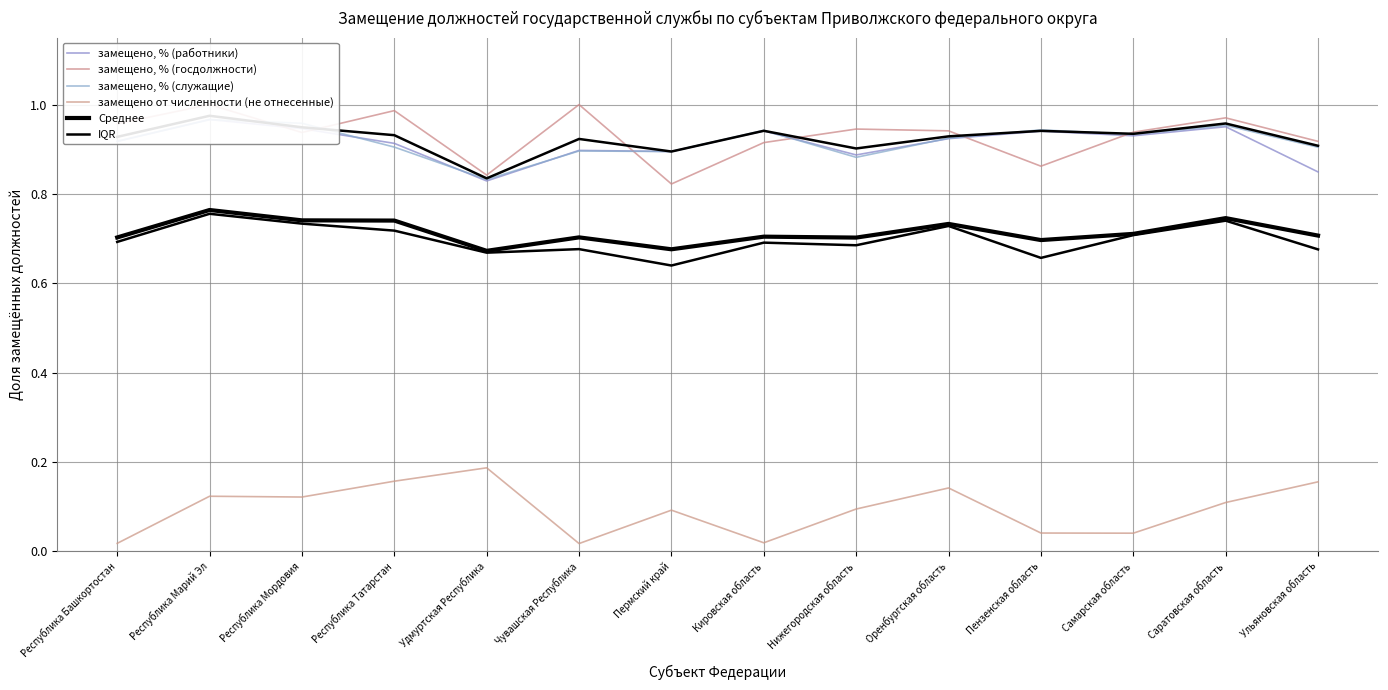

True or false: замещено, % (служащие) and IQR cross at least once.

False